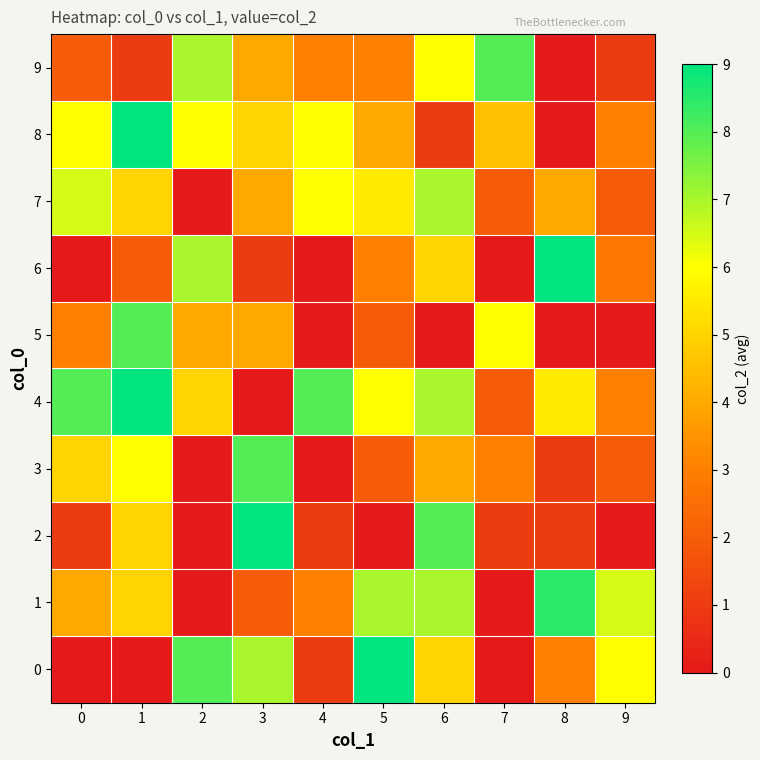

Rank the series by their maximum value, from highest to lowest.

0, 2, 4, 6, 8, 1, 3, 5, 9, 7